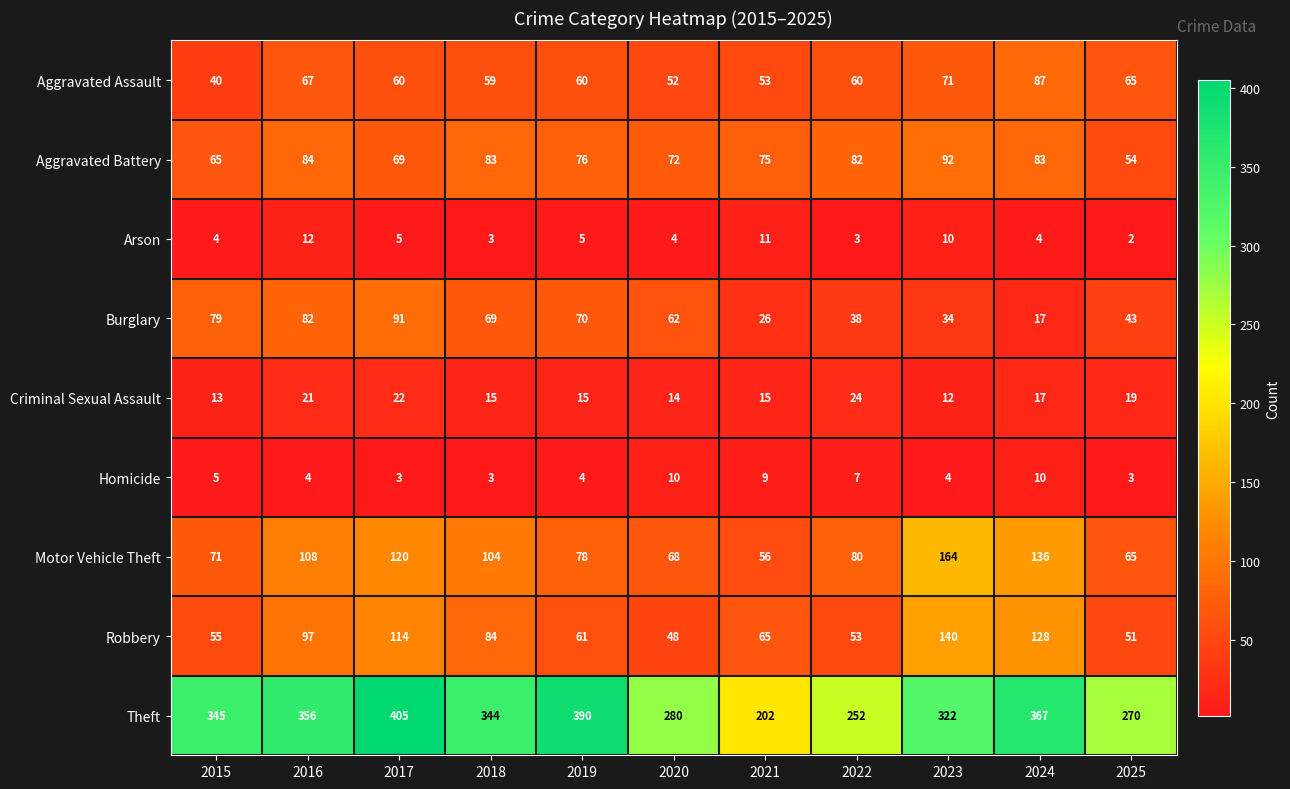

Is it true that Criminal Sexual Assault equals 15 at 2019?

True